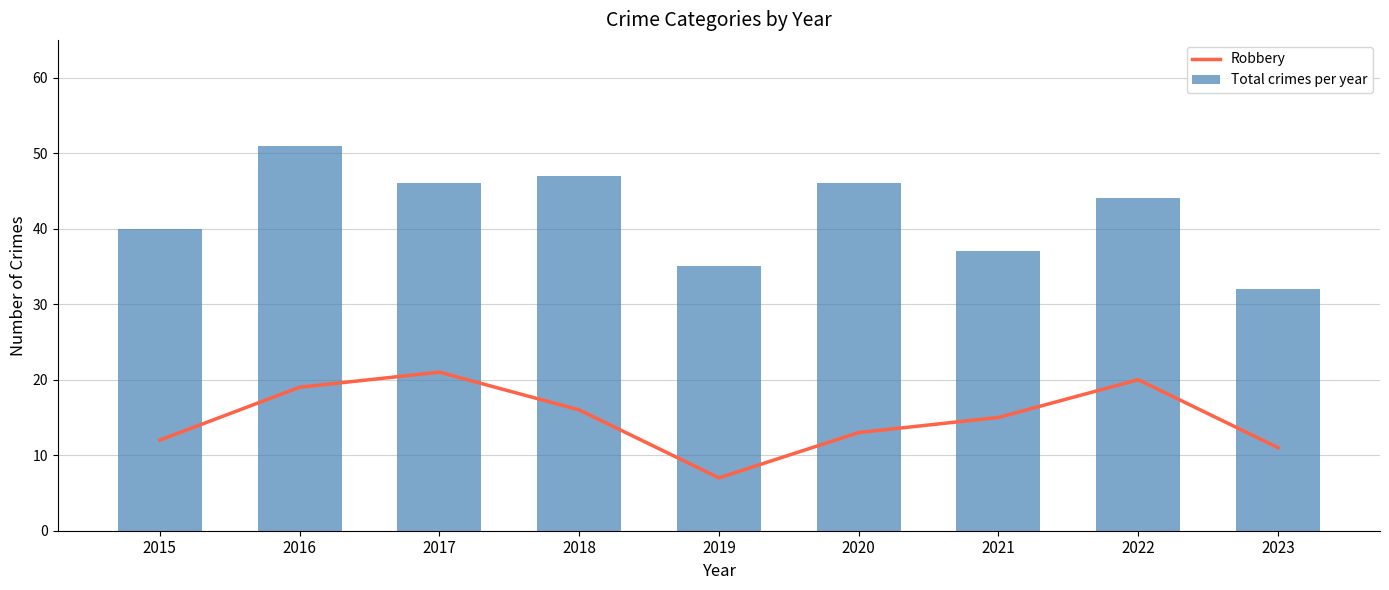

At which category is the sum across all series the highest?

2016